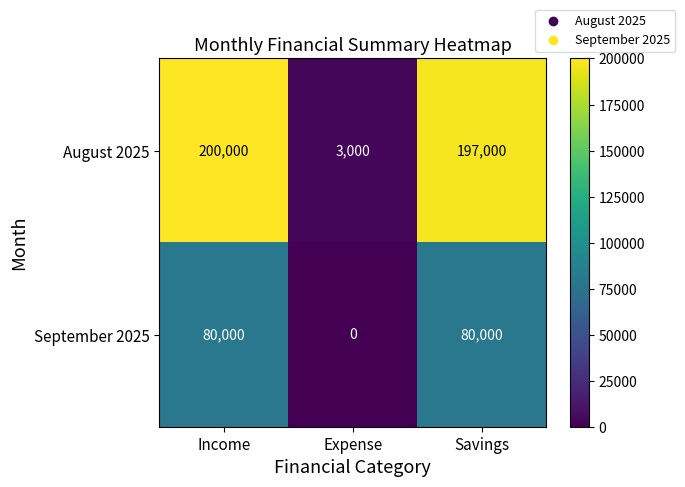

At Savings, list the series in order from largest to smallest.

August 2025, September 2025